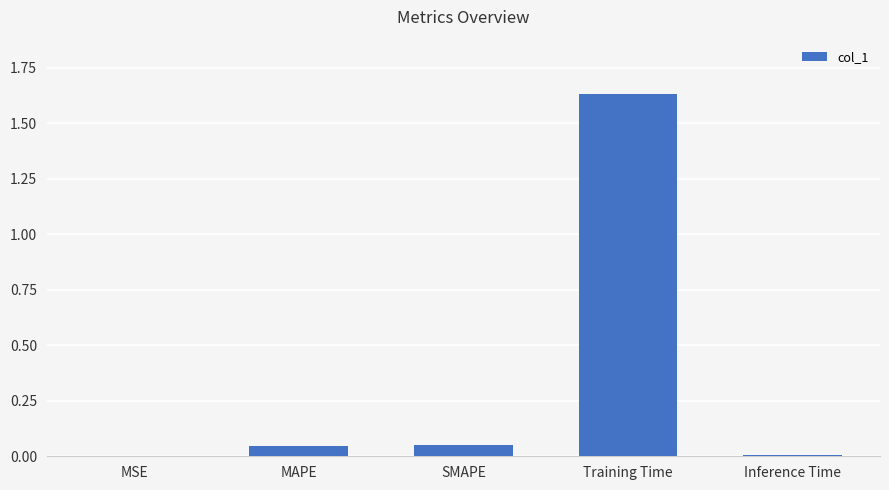

The chart shows a value of 0.0 at MSE. True or false?

True